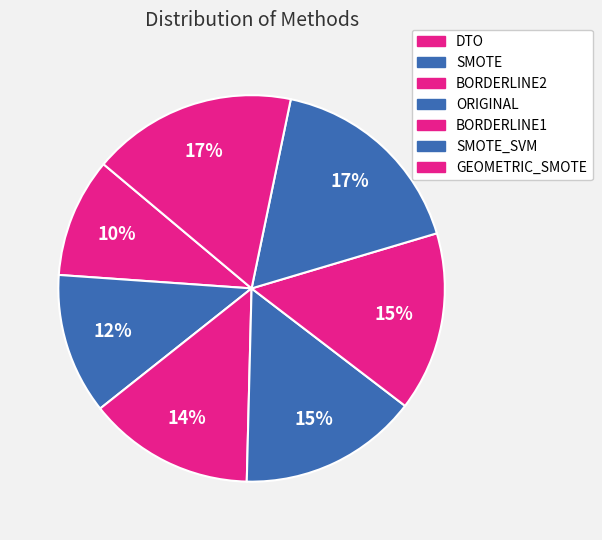

How many segments does this pie chart have?

7